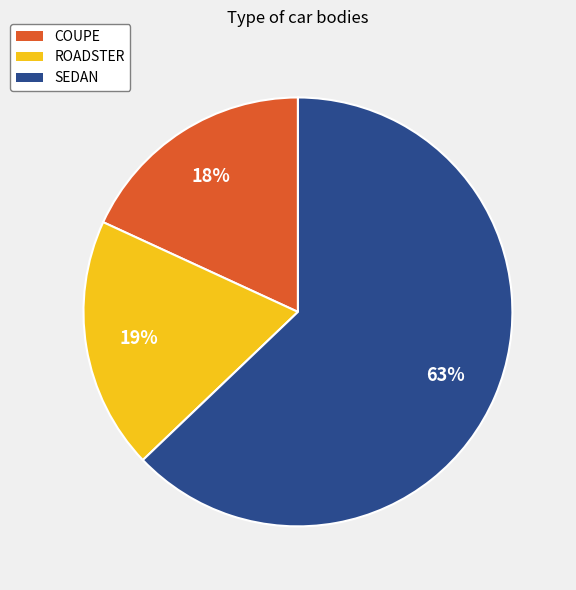

Count the number of slices in the pie.

3